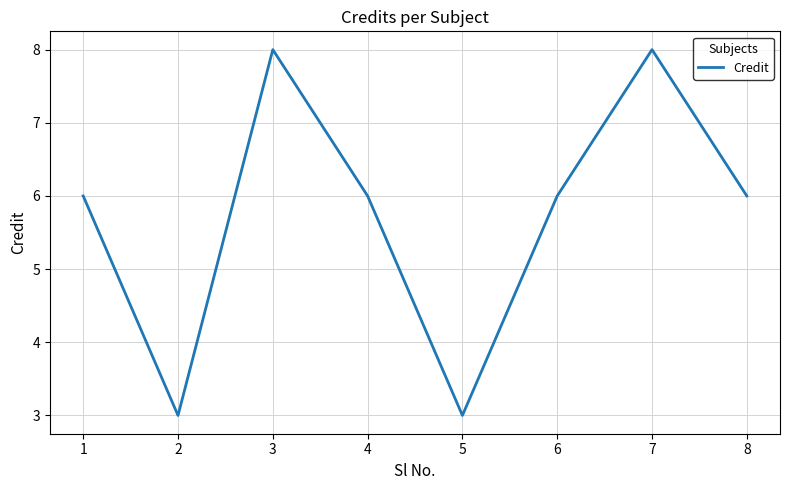

What is the sum of the values at 2 and 8?

9